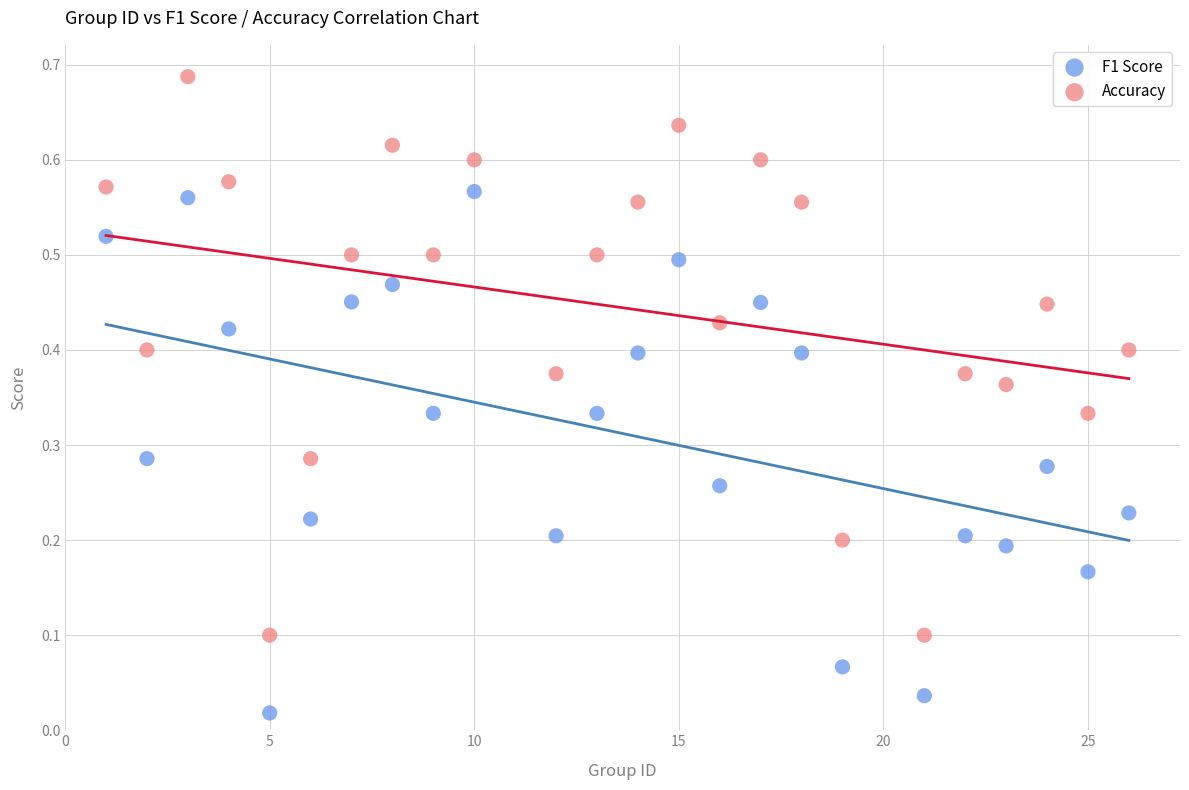

What are all the series names shown in the legend?

F1 Score, Accuracy